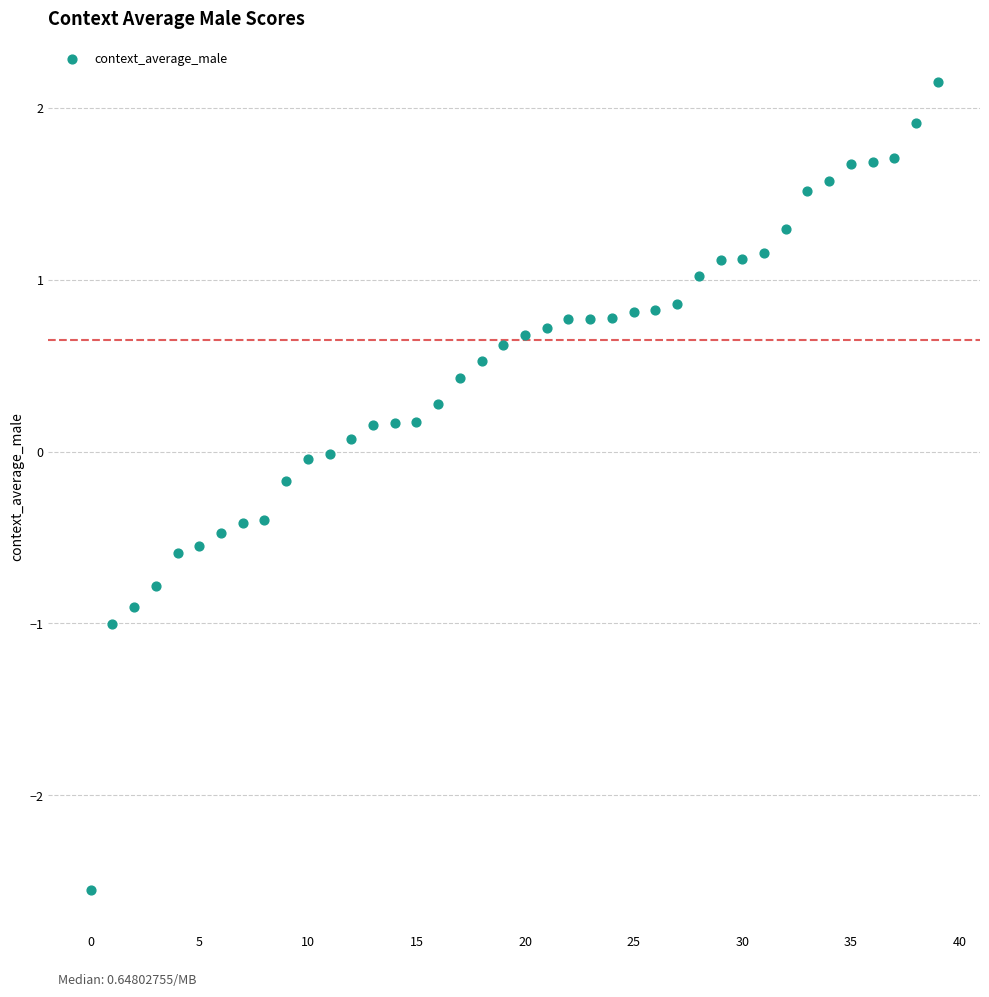

What is the range of Y values (max minus min)?

4.7